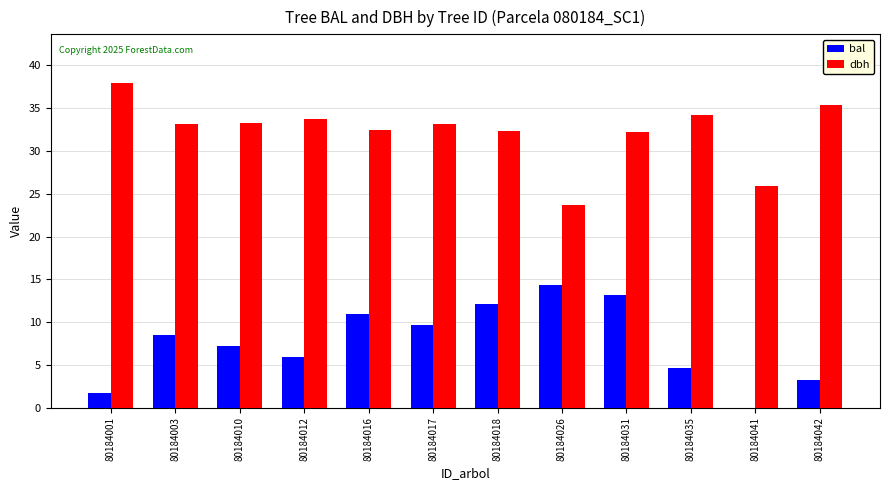

What is the highest value of the dbh series?

37.9